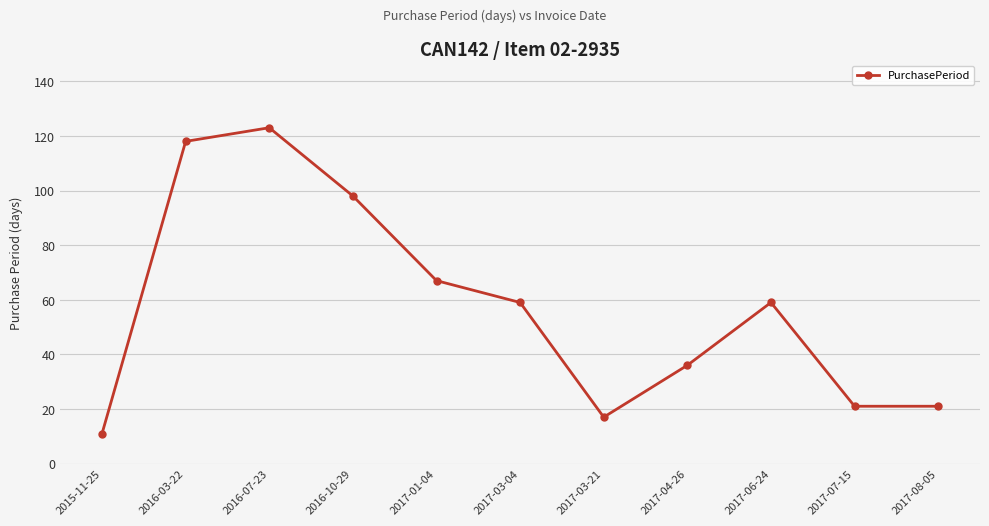

True or false: the data shows 21 at 2017-07-15.

True